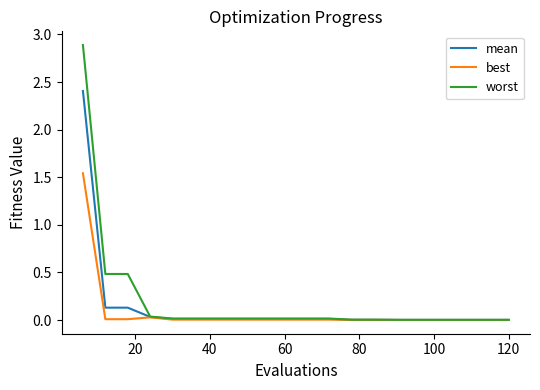

List the series in order of their peak value, lowest first.

best, mean, worst